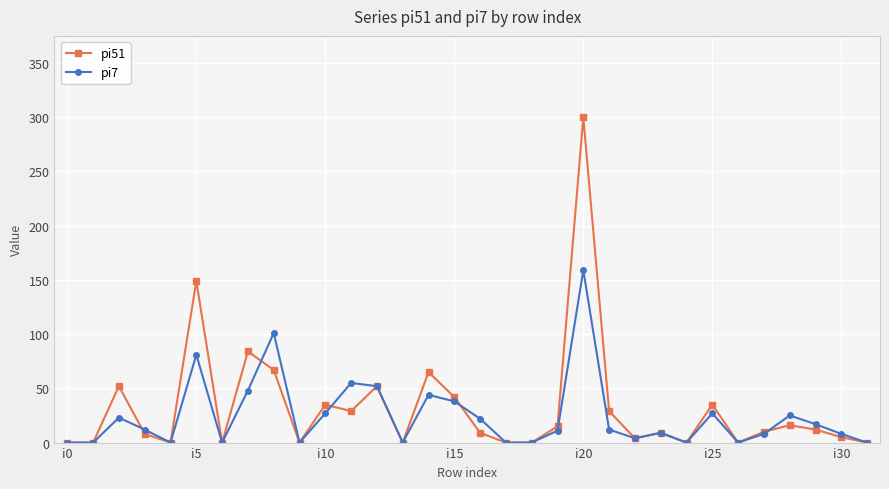

Does the chart display data point markers on the line(s)?

Yes